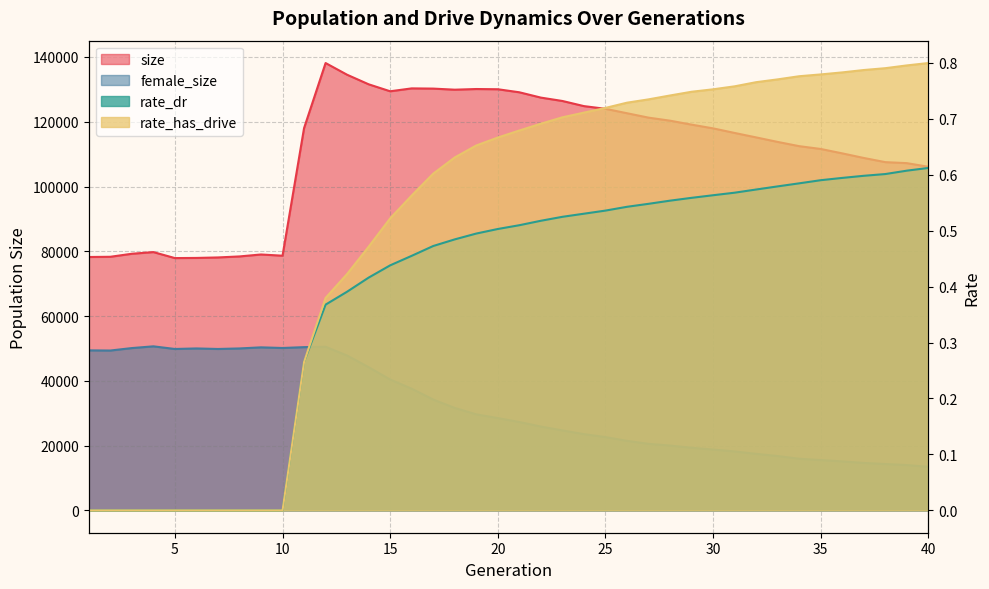

List the series in order of their peak value, lowest first.

rate_dr, rate_has_drive, female_size, size